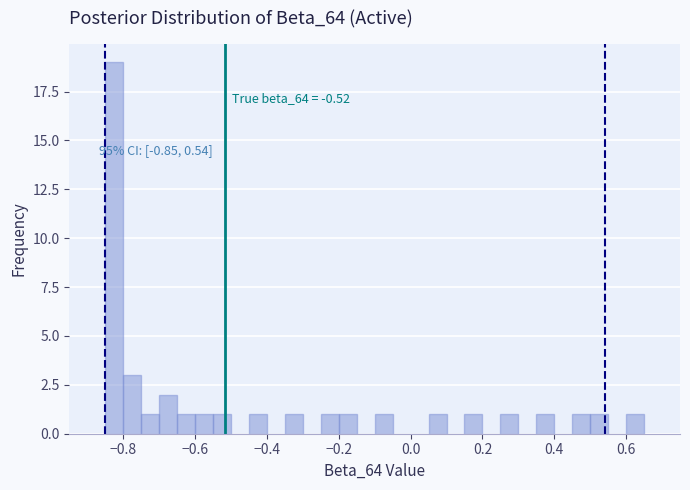

Read against the x-axis, roughly where is the centre of the tallest bar?

-0.82